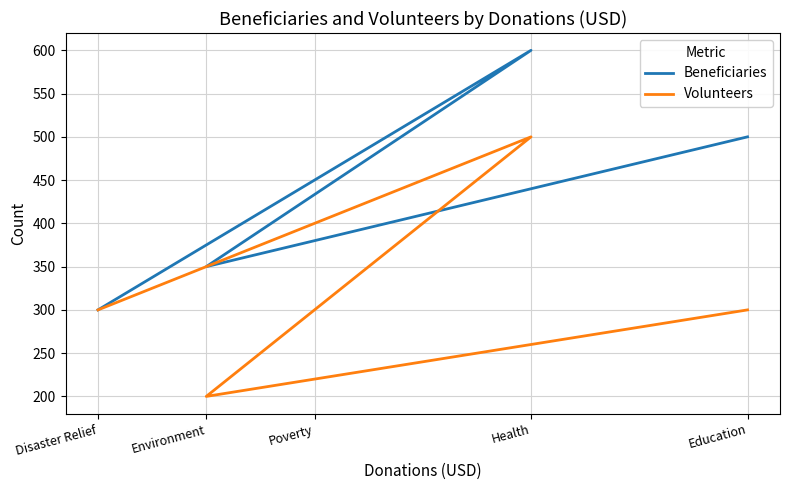

At which label is Beneficiaries closest to 450?

Poverty